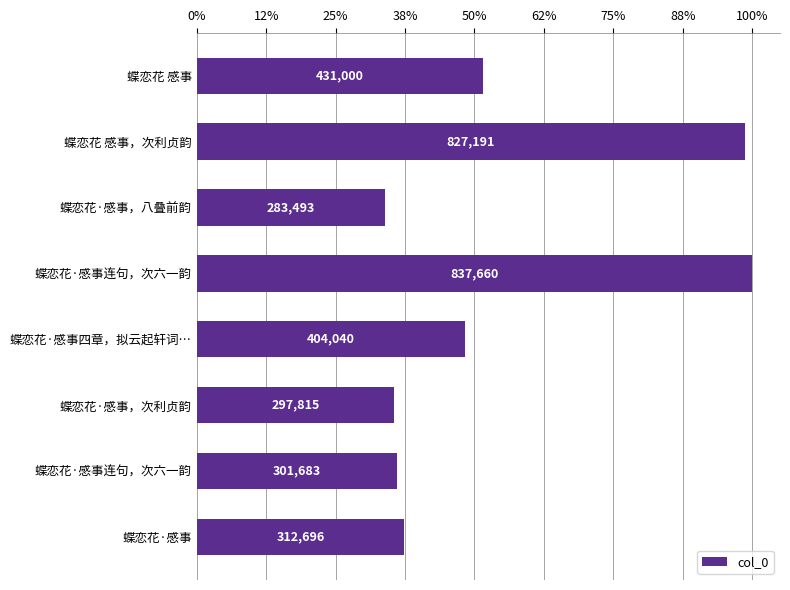

Are the bars horizontal?

Yes